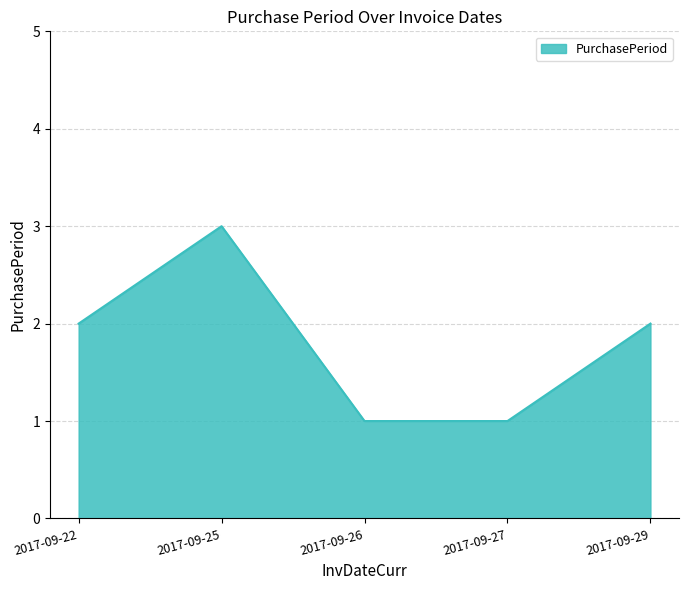

Does the chart display data point markers on the line(s)?

No